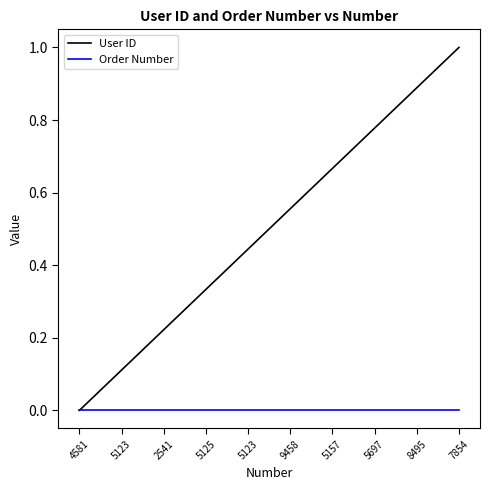

Reading left to right, extract all data points from this chart.

User ID: 0.0	0.1	0.2	0.3	0.4	0.6	0.7	0.8	0.9	1.0
Order Number: 0.0	0.0	0.0	0.0	0.0	0.0	0.0	0.0	0.0	0.0